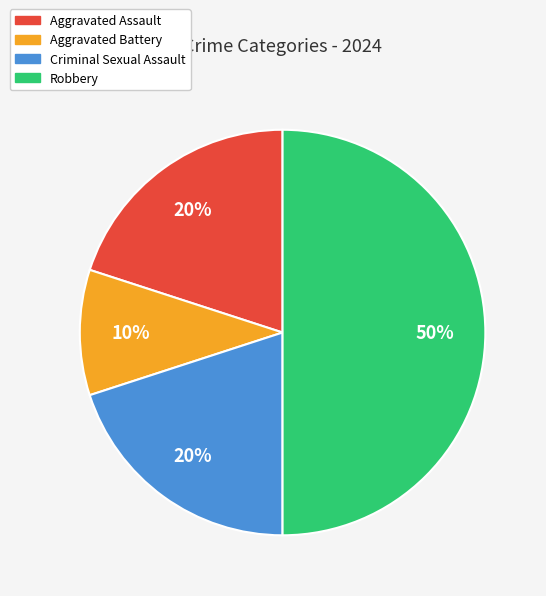

To the nearest percent, what percentage of the pie is Robbery?

50%